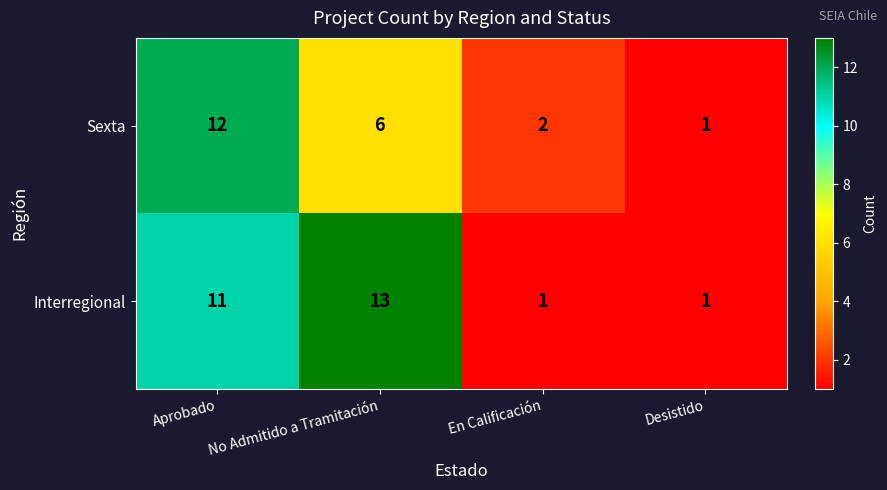

What is the greatest value displayed?

13